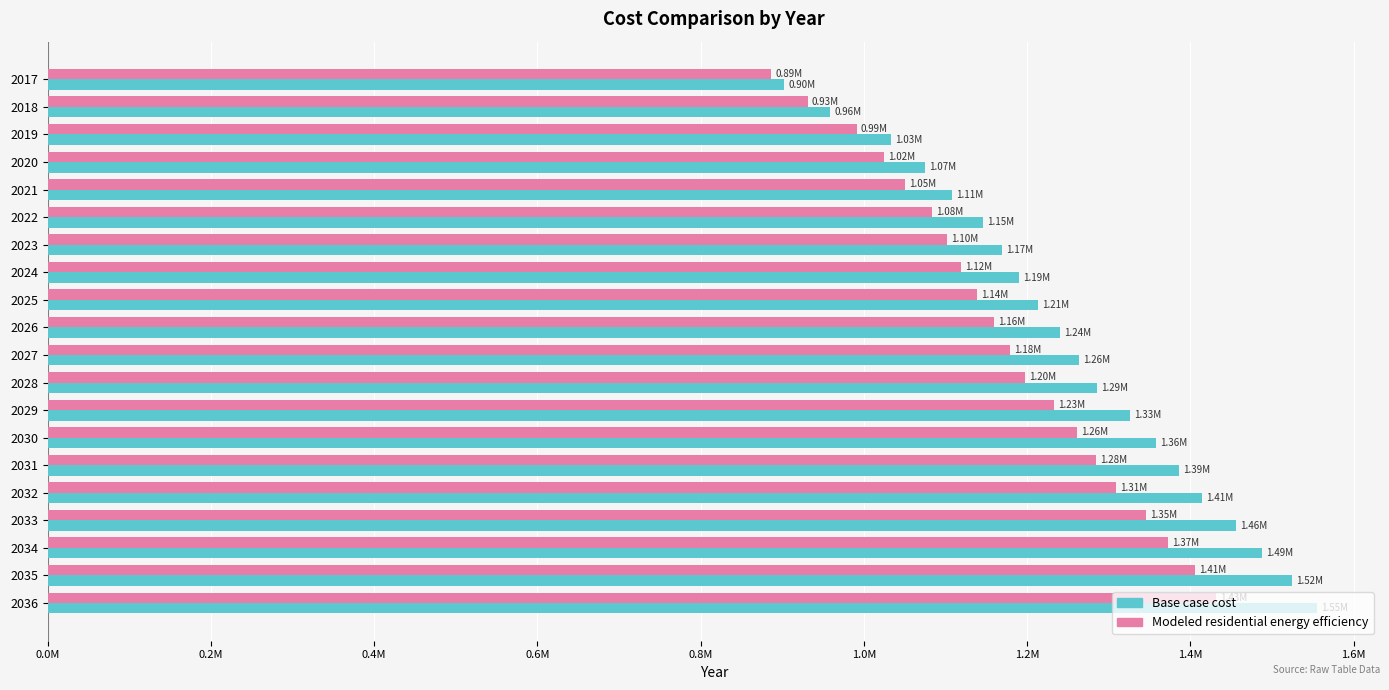

List the series in order of their peak value, lowest first.

Modeled residential energy efficiency, Base case cost